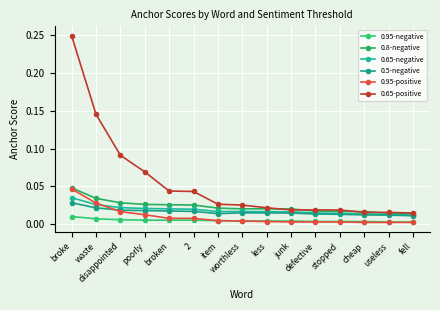

What is the sum of all 0.65-positive values?

0.8